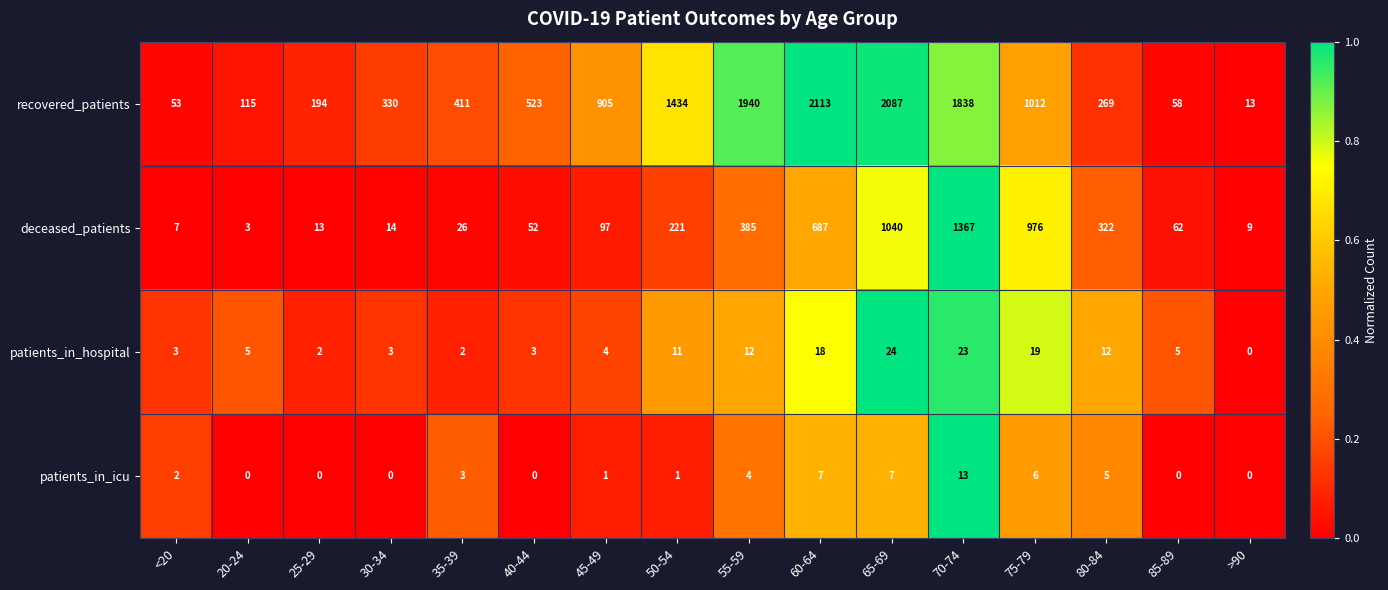

What is the difference between the patients_in_hospital values at 75-79 and 40-44?

16